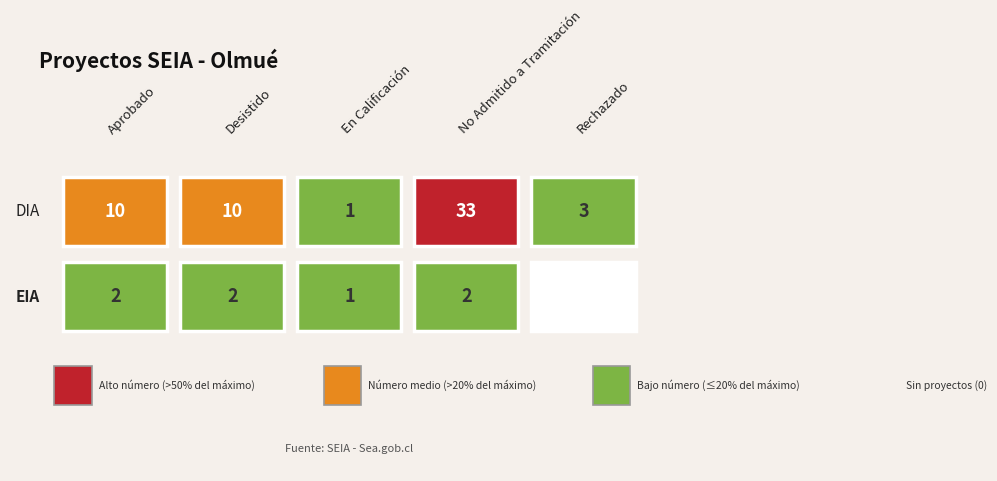

List the series in order of their peak value, highest first.

DIA, EIA